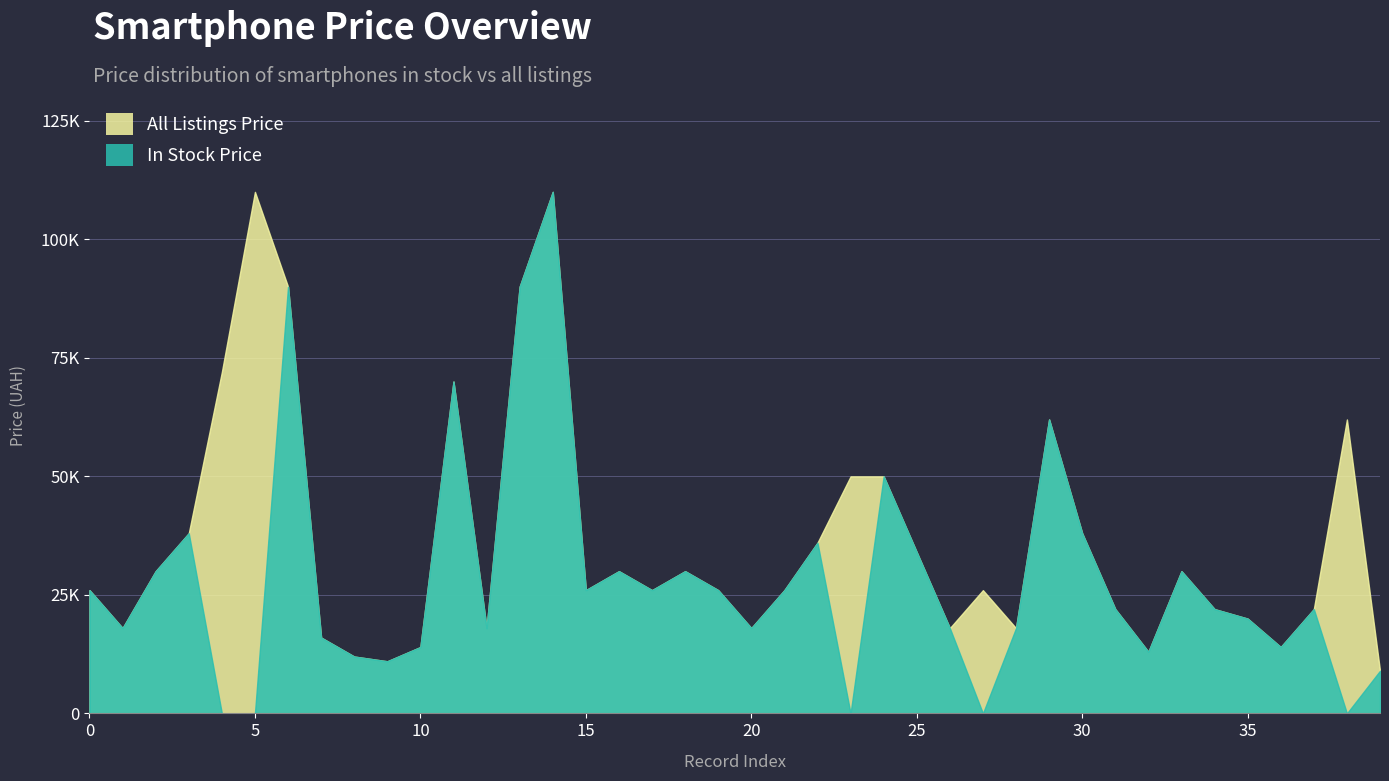

How many data points does each series have?

40